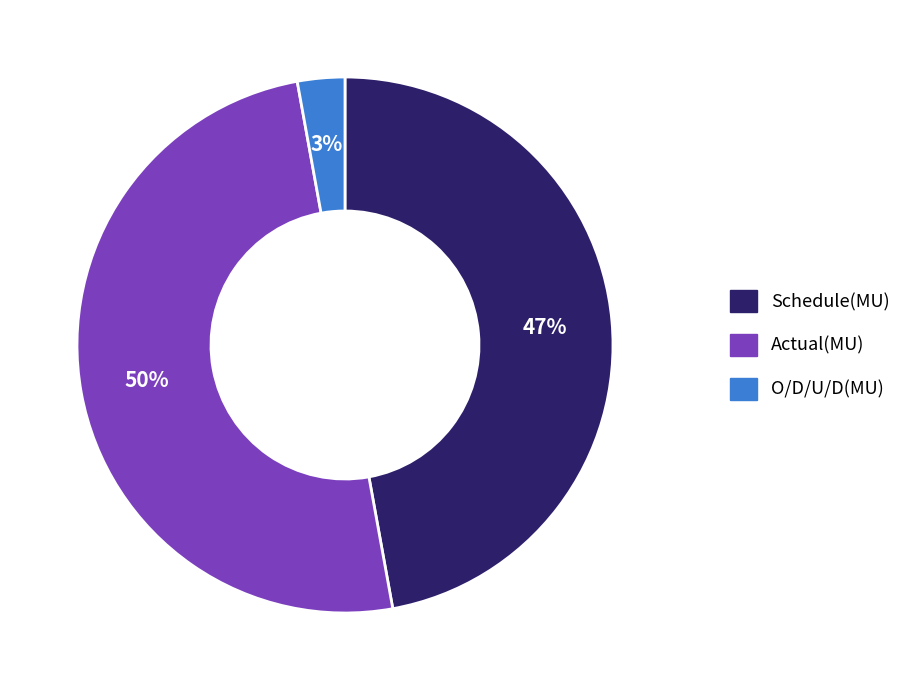

Approximately how many times larger is the value at Schedule(MU) compared to Actual(MU)?

0.9